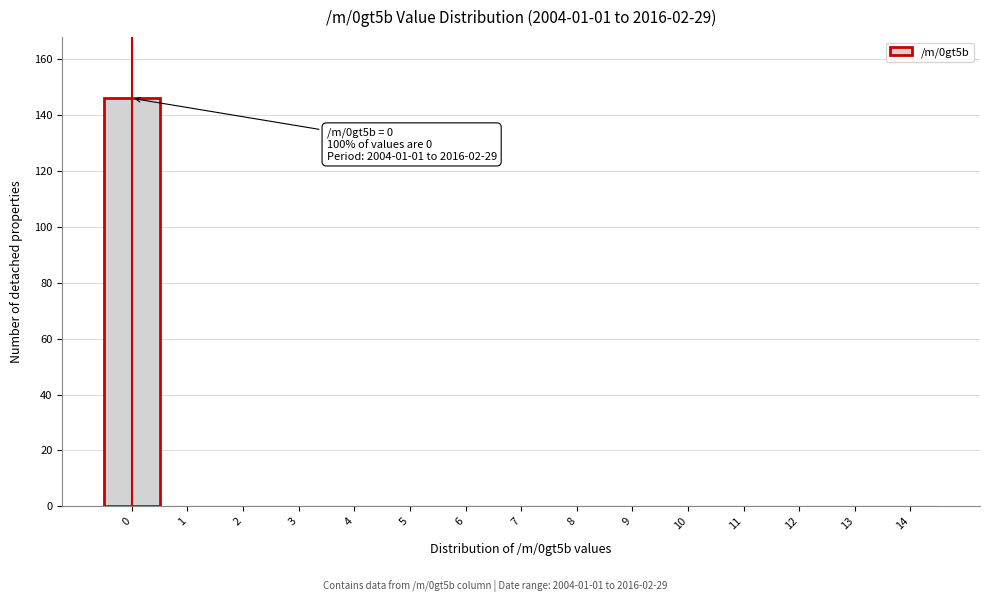

Reading right to left, transcribe all the data shown in this chart.

14=0	13=0	12=0	11=0	10=0	9=0	8=0	7=0	6=0	5=0	4=0	3=0	2=0	1=0	0=146